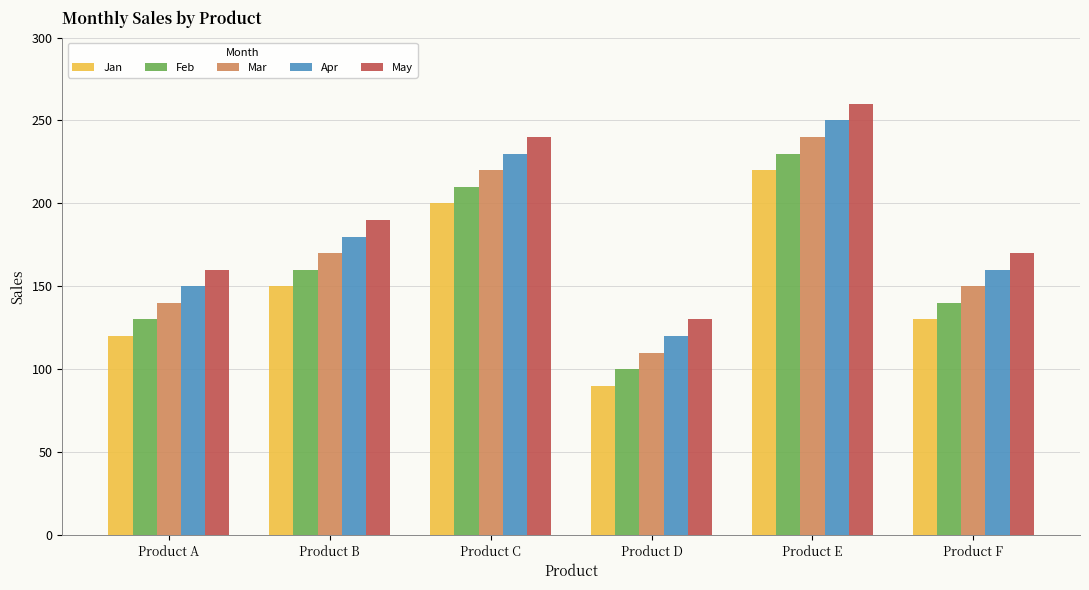

True or false: May has a value of 59 at Product F.

False